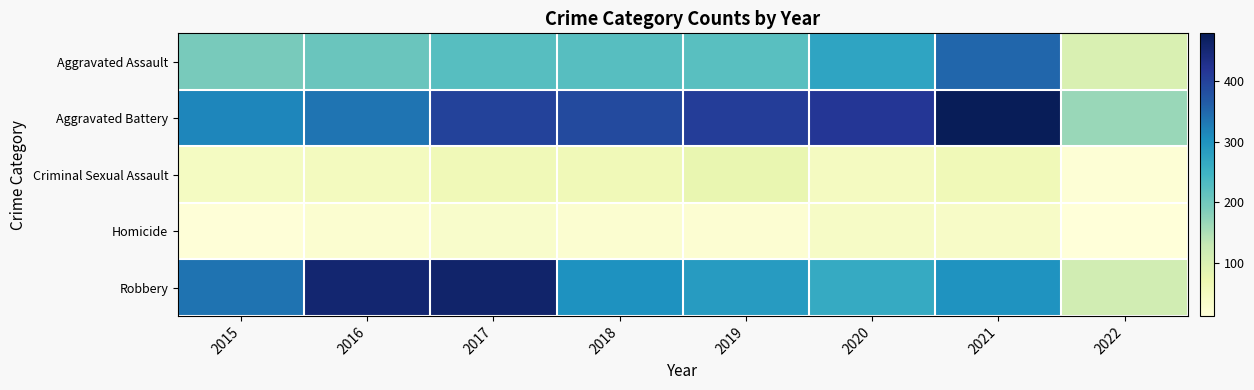

Which series has the largest total across all categories?

Aggravated Battery